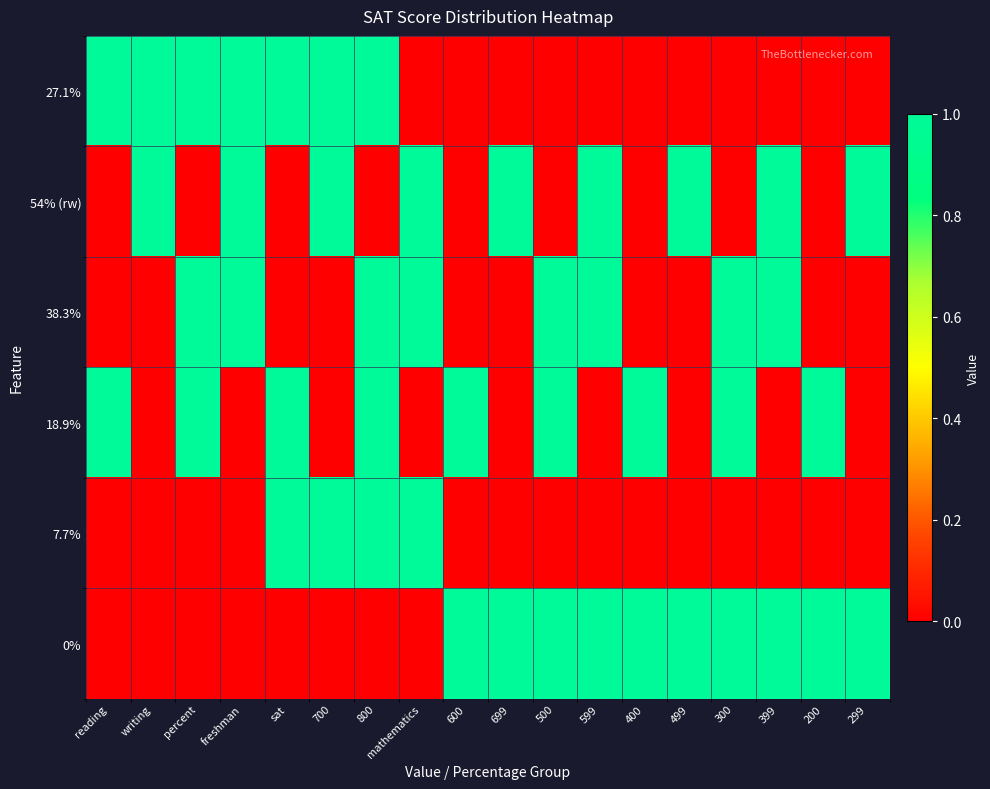

List the series in order of their peak value, highest first.

27.1%, 54% (rw), 38.3%, 18.9%, 7.7%, 0%